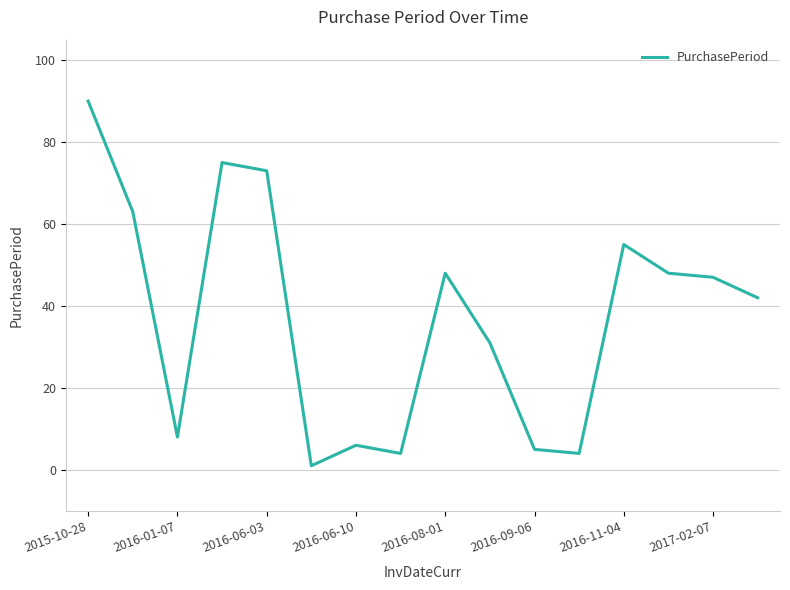

What is the smallest value displayed?

1